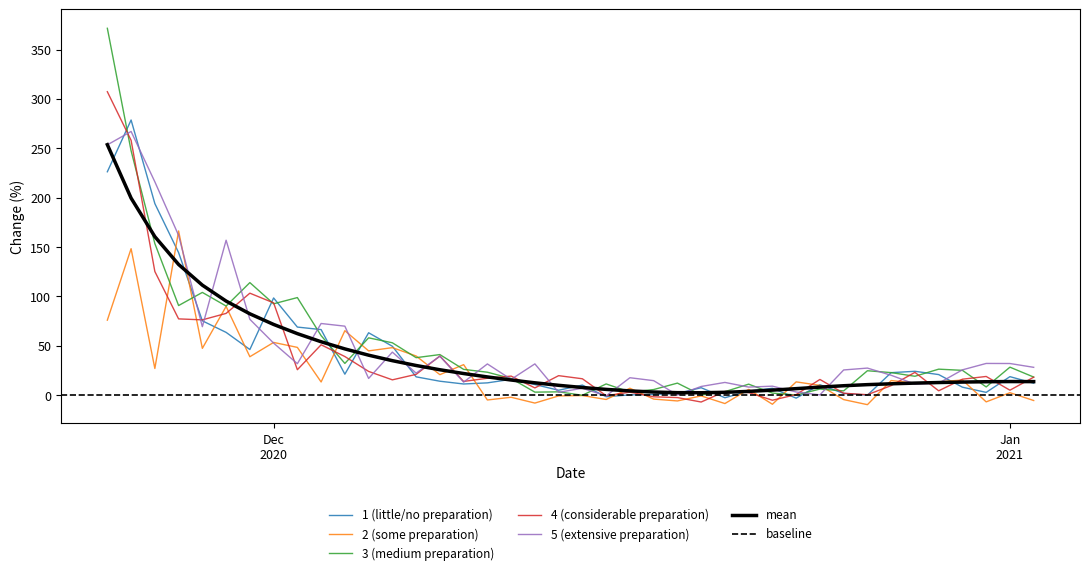

Does the chart display data point markers on the line(s)?

No